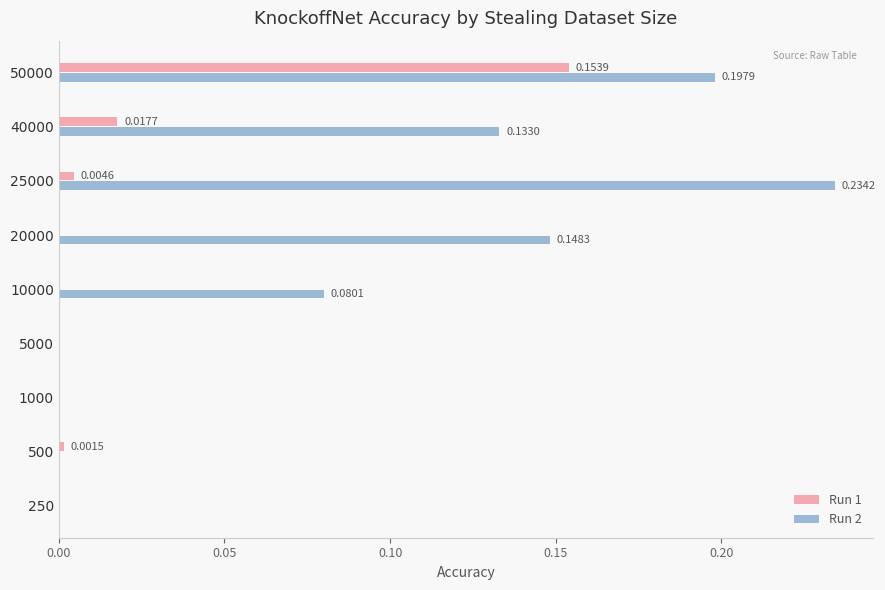

What is the sum of all Run 2 values?

0.8